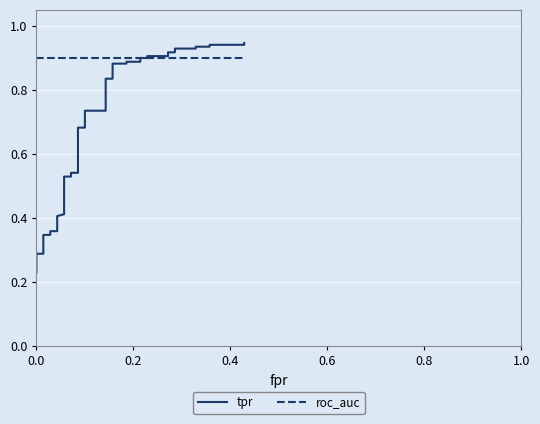

How many intersections are there between tpr and roc_auc?

1